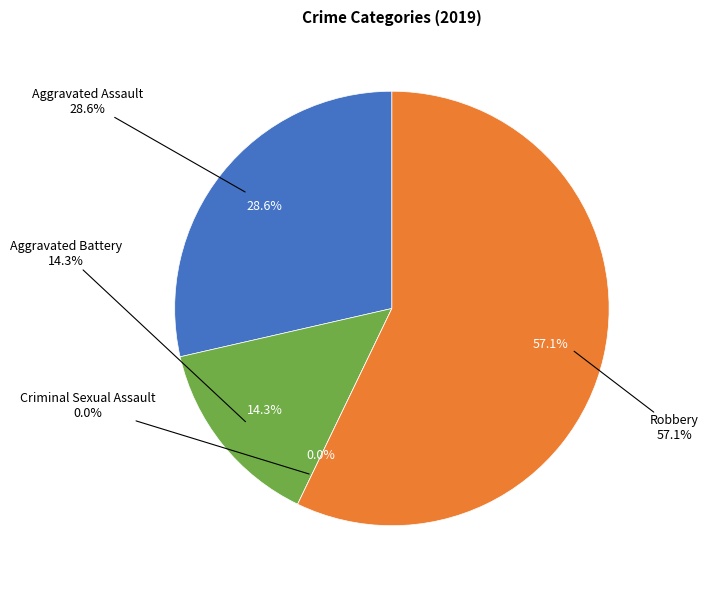

Which category has the biggest portion of the pie?

Robbery